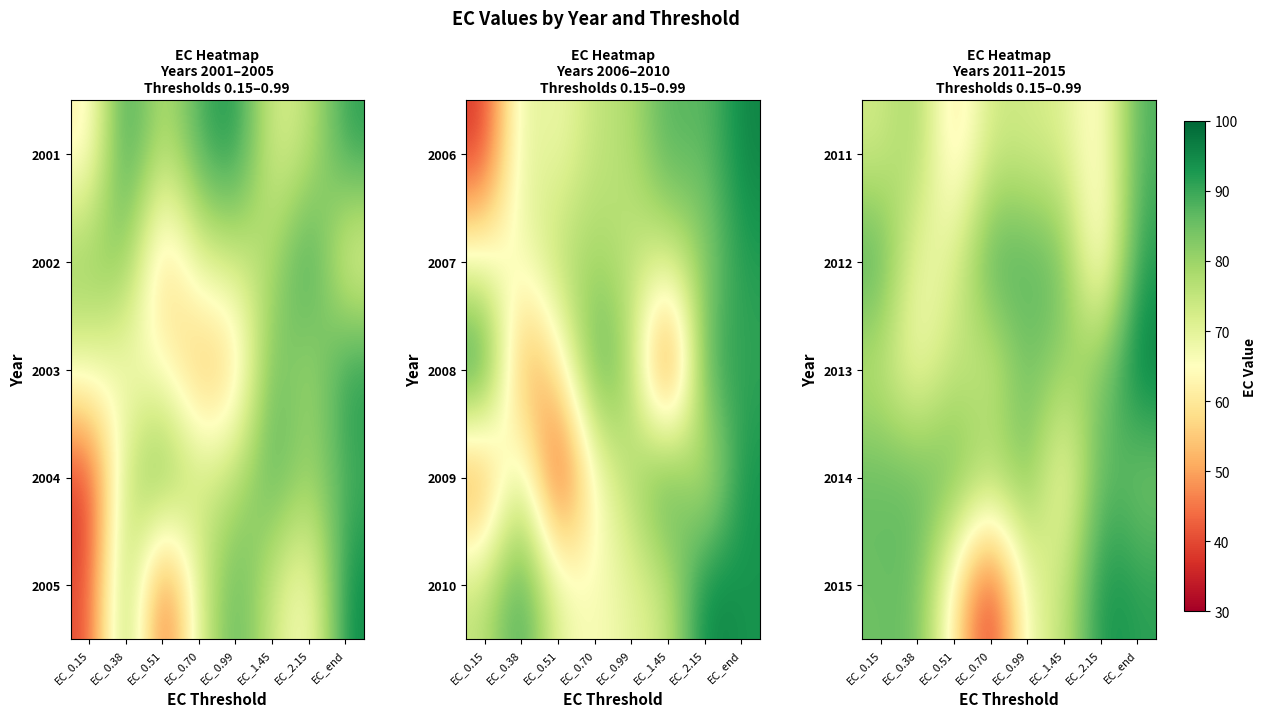

What is the spread (max minus min) of values at EC_0.38?

20.8